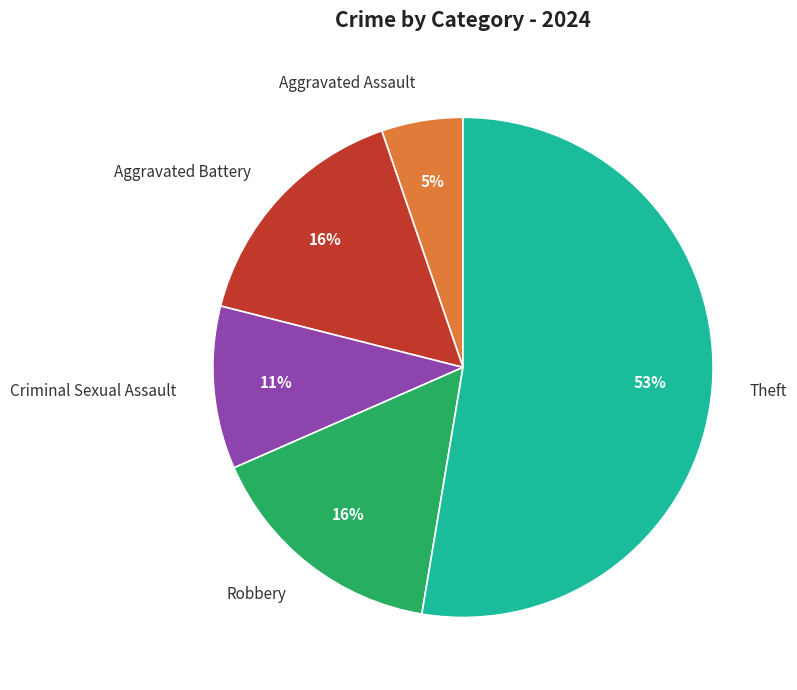

Approximately how many times larger is the value at Aggravated Assault compared to Robbery?

0.3